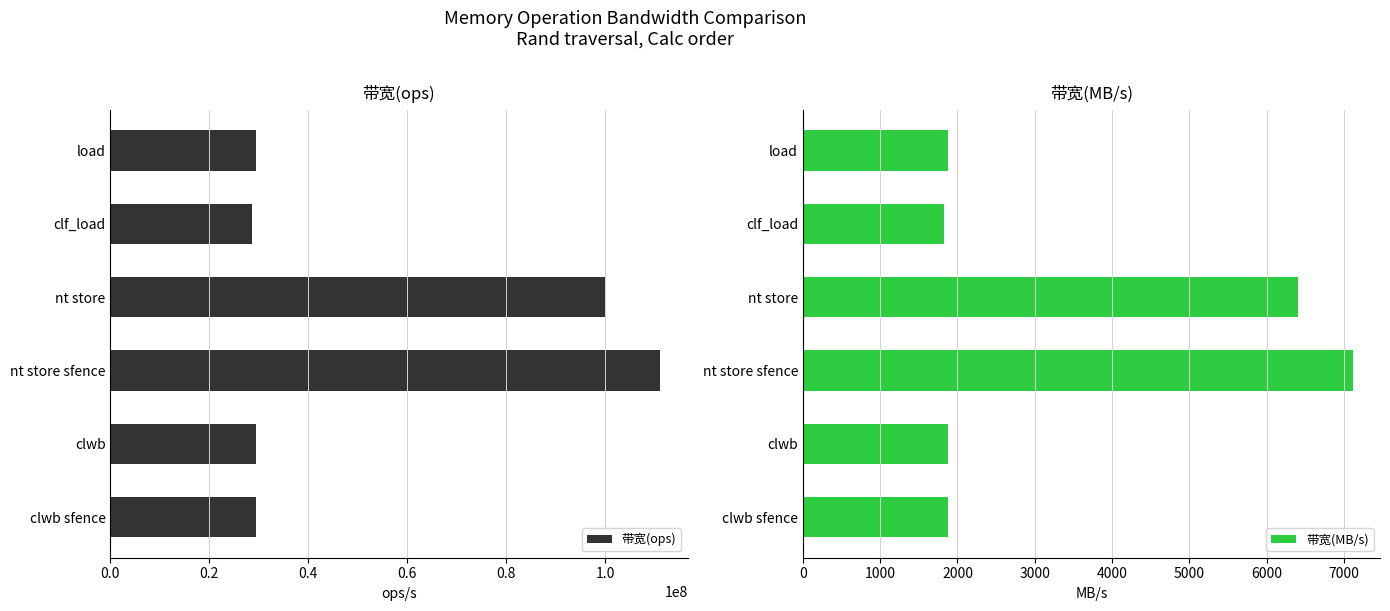

What is the maximum value for 带宽(MB/s)?

7111